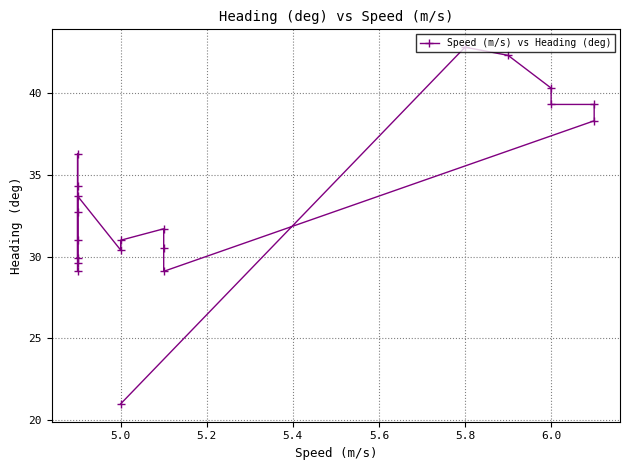

What is the minimum value shown in the chart?

21.0